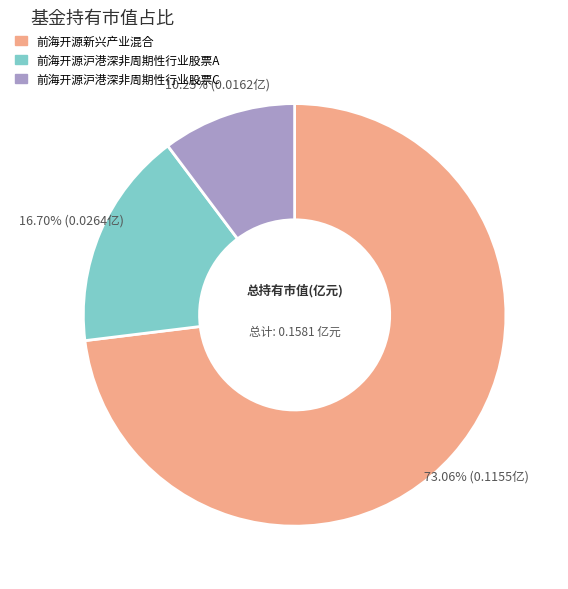

Which has a higher value, 前海开源沪港深非周期性行业股票C or 前海开源新兴产业混合?

前海开源新兴产业混合